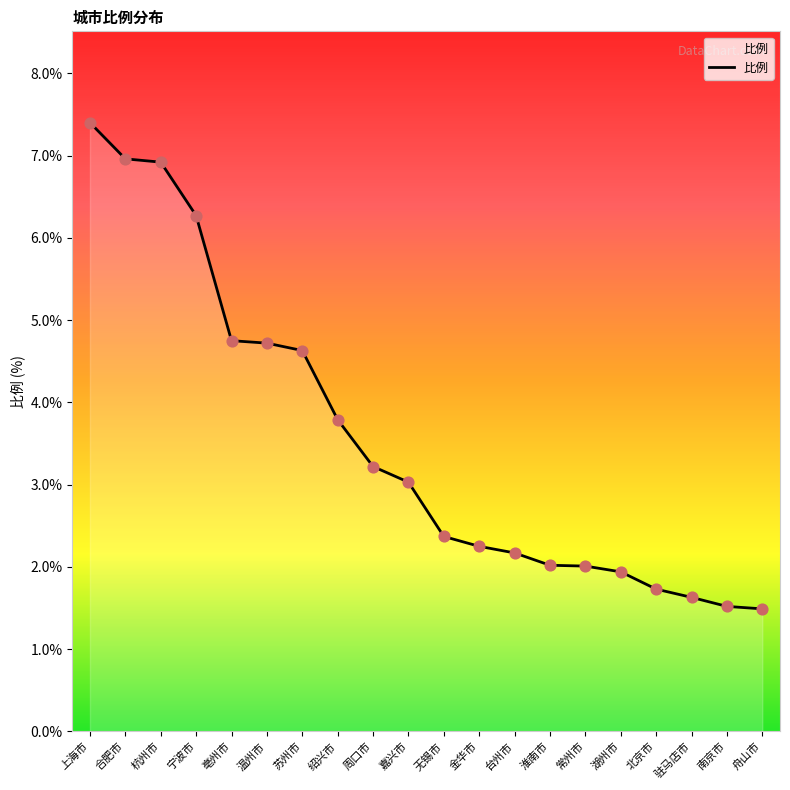

Approximately how many times larger is the value at 北京市 compared to 亳州市?

0.4